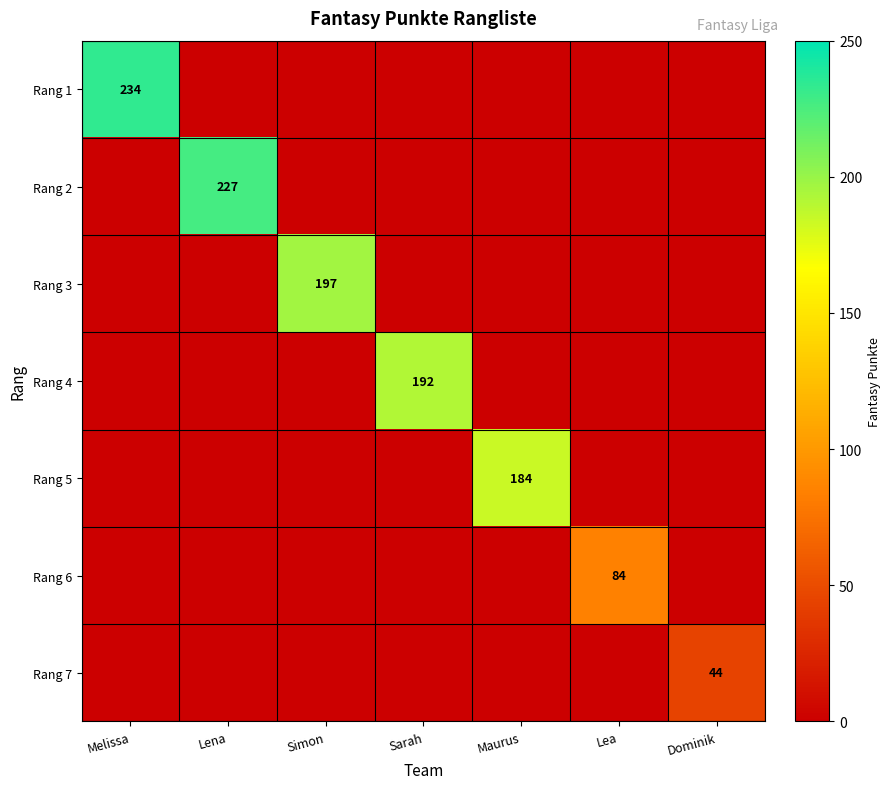

The value of Rang 1 at Melissa is 87. True or false?

False